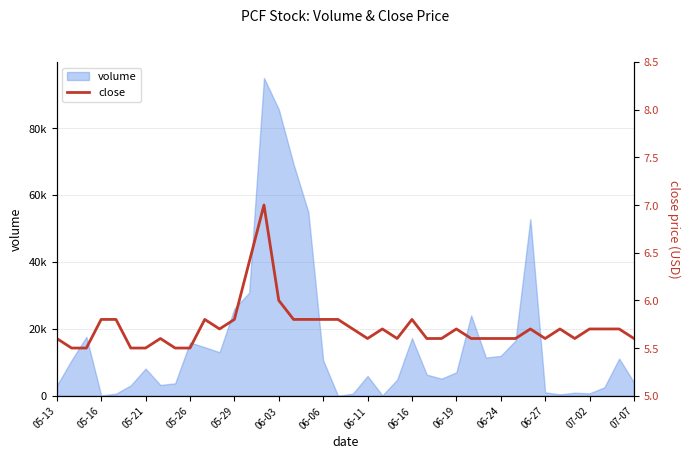

Approximately how many times larger is the value at 06-27 compared to 28?

1.0